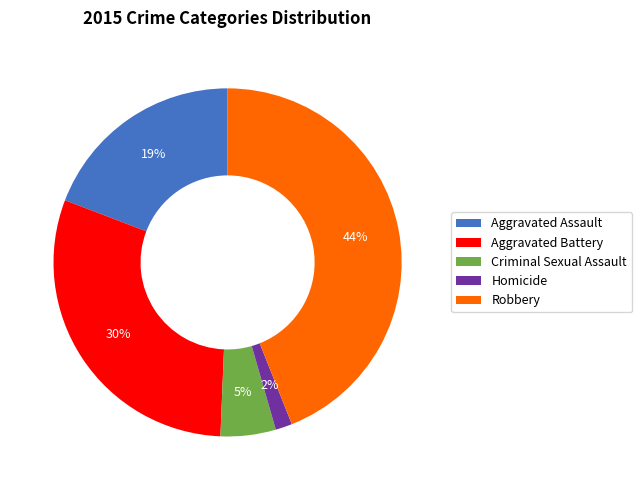

To the nearest percent, what is the combined percentage of Robbery and Aggravated Battery?

74%